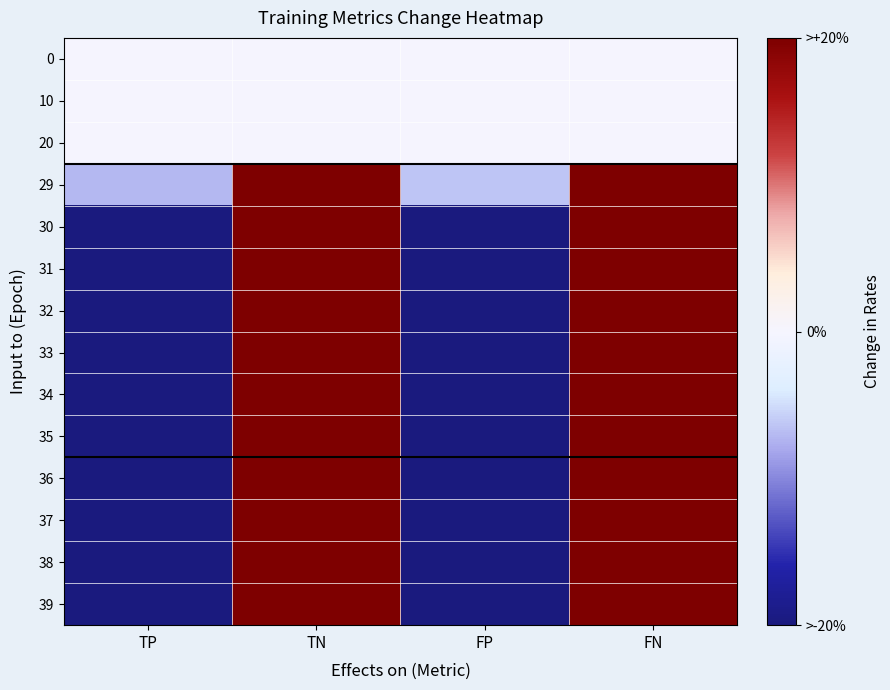

What is the spread (max minus min) of values at FN?

100.0